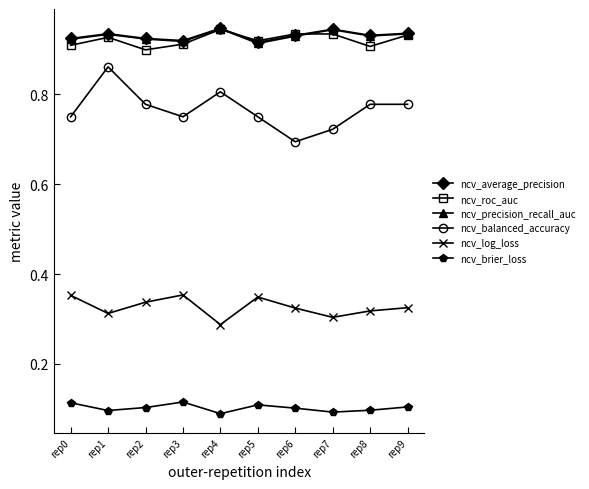

Which series has the widest spread of values?

ncv_balanced_accuracy